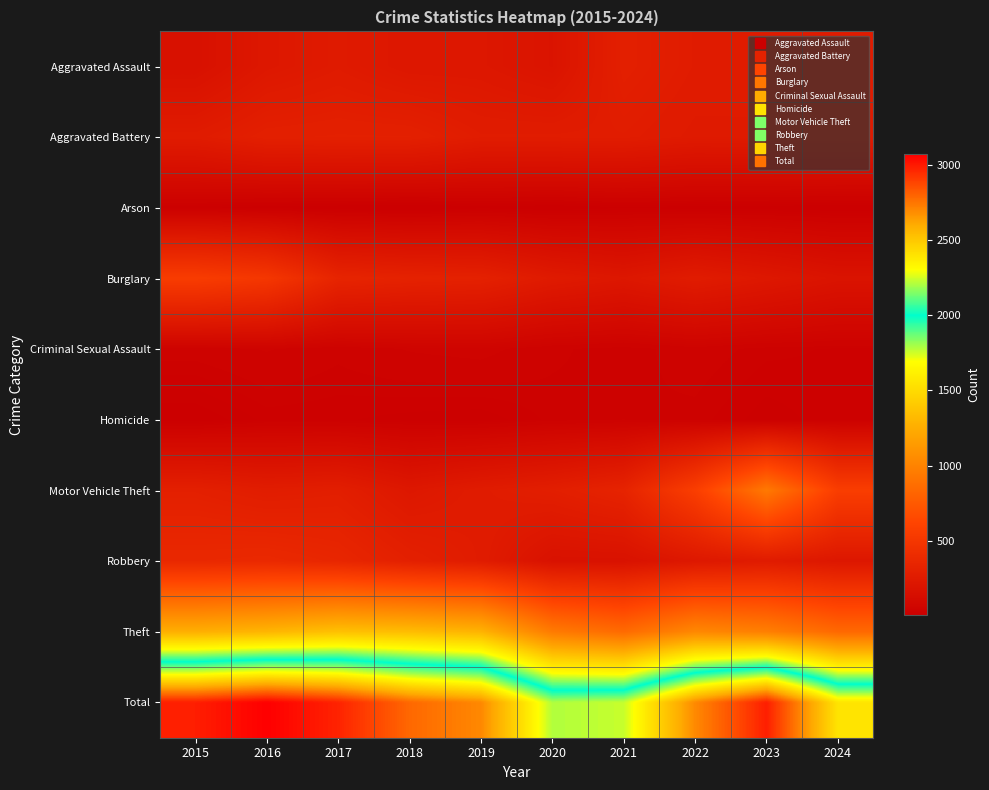

Reading right to left, transcribe all the data shown in this chart.

Aggravated Assault: 2024=259	2023=259	2022=264	2021=295	2020=192	2019=220	2018=220	2017=251	2016=225	2015=164
Aggravated Battery: 2024=250	2023=251	2022=249	2021=270	2020=268	2019=267	2018=302	2017=303	2016=298	2015=259
Arson: 2024=11	2023=15	2022=15	2021=18	2020=12	2019=16	2018=8	2017=12	2016=14	2015=22
Burglary: 2024=188	2023=225	2022=263	2021=220	2020=250	2019=308	2018=319	2017=339	2016=505	2015=552
Criminal Sexual Assault: 2024=31	2023=34	2022=44	2021=33	2020=40	2019=55	2018=51	2017=41	2016=51	2015=43
Homicide: 2024=30	2023=22	2022=35	2021=38	2020=34	2019=21	2018=23	2017=27	2016=28	2015=13
Motor Vehicle Theft: 2024=564	2023=943	2022=569	2021=332	2020=287	2019=262	2018=225	2017=285	2016=272	2015=299
Robbery: 2024=221	2023=257	2022=227	2021=175	2020=174	2019=263	2018=302	2017=356	2016=381	2015=372
Theft: 2024=844	2023=980	2022=1032	2021=856	2020=954	2019=1288	2018=1337	2017=1359	2016=1297	2015=1263
Total: 2024=2398	2023=2986	2022=2698	2021=2237	2020=2211	2019=2700	2018=2787	2017=2973	2016=3071	2015=2987